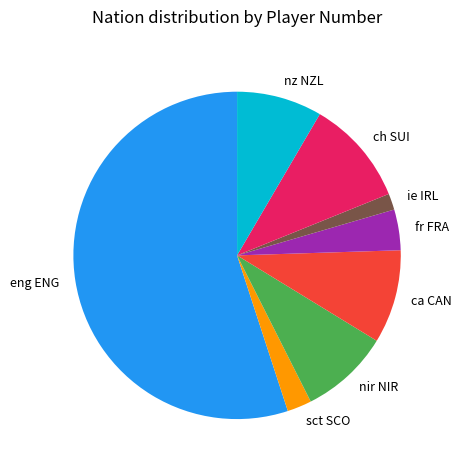

Which category accounts for the majority?

eng ENG